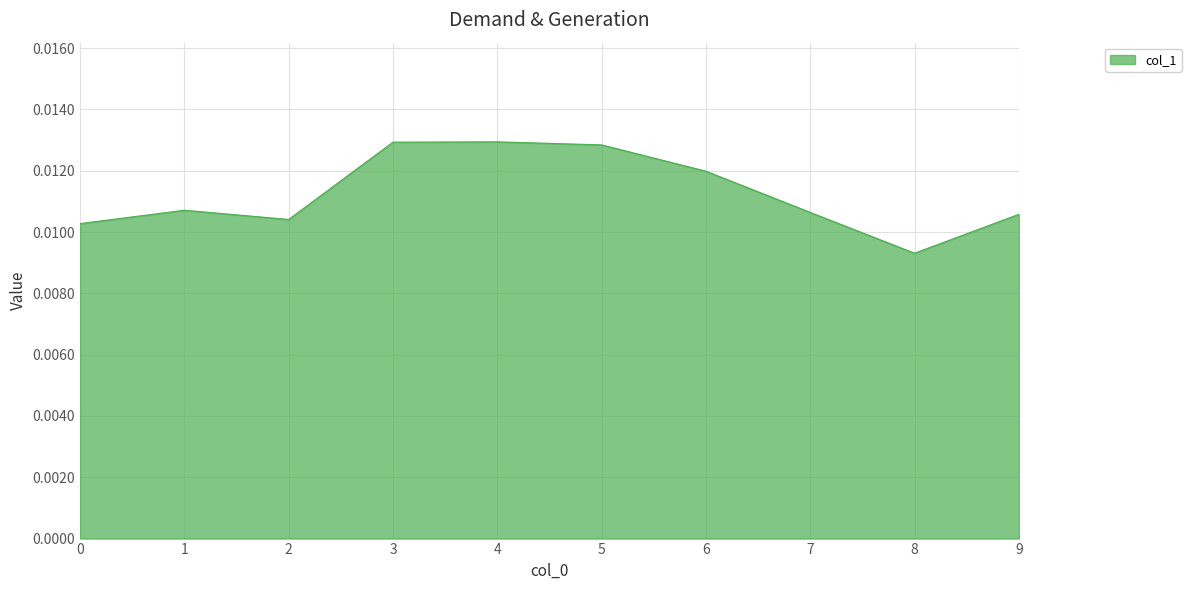

Which has a higher value, 7 or 6?

6